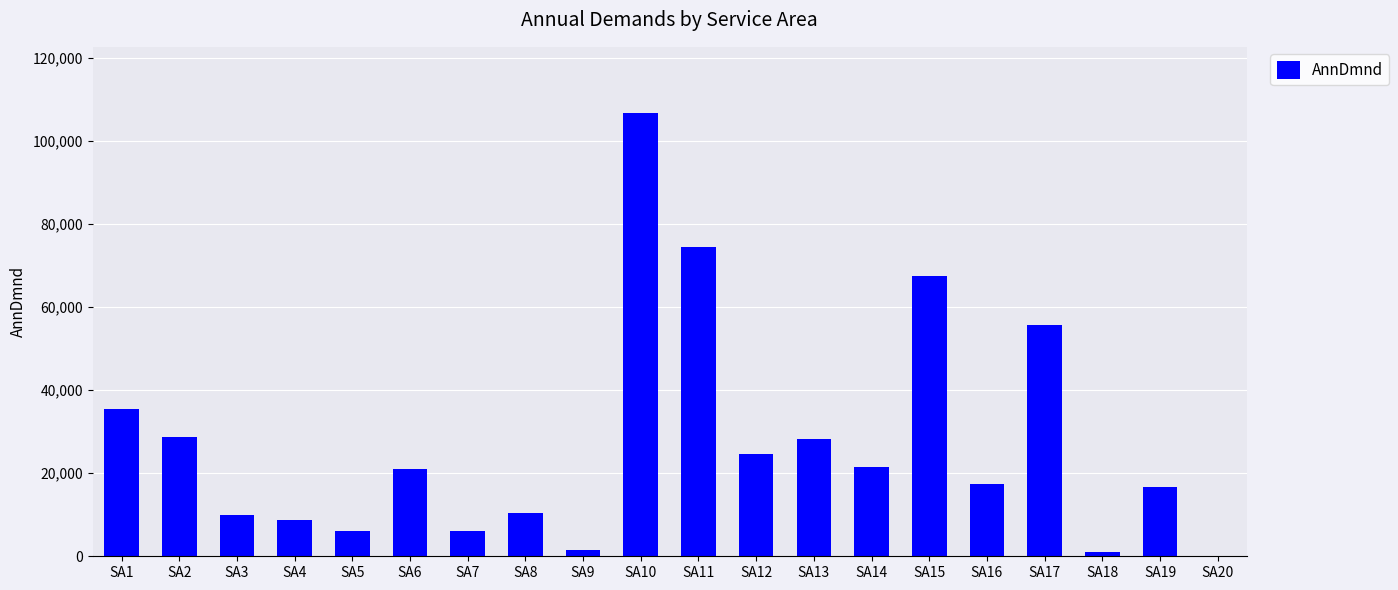

Is it true that the value at SA13 is 44674.1?

False